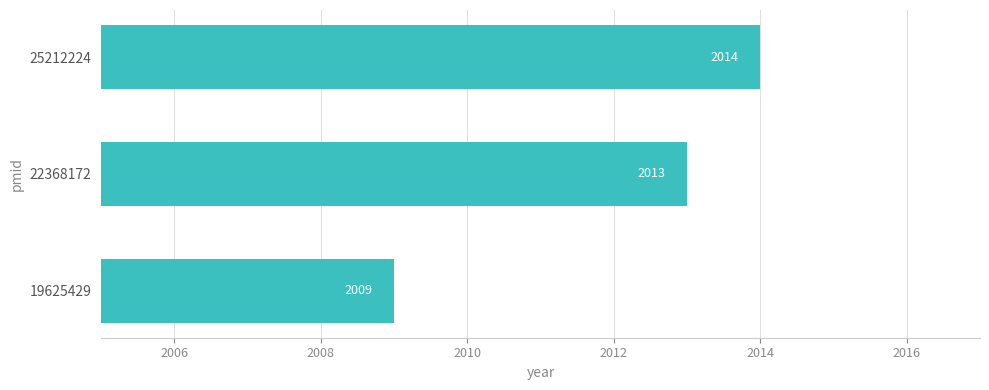

Reading bottom to top, transcribe all the data shown in this chart.

19625429=2009	22368172=2013	25212224=2014